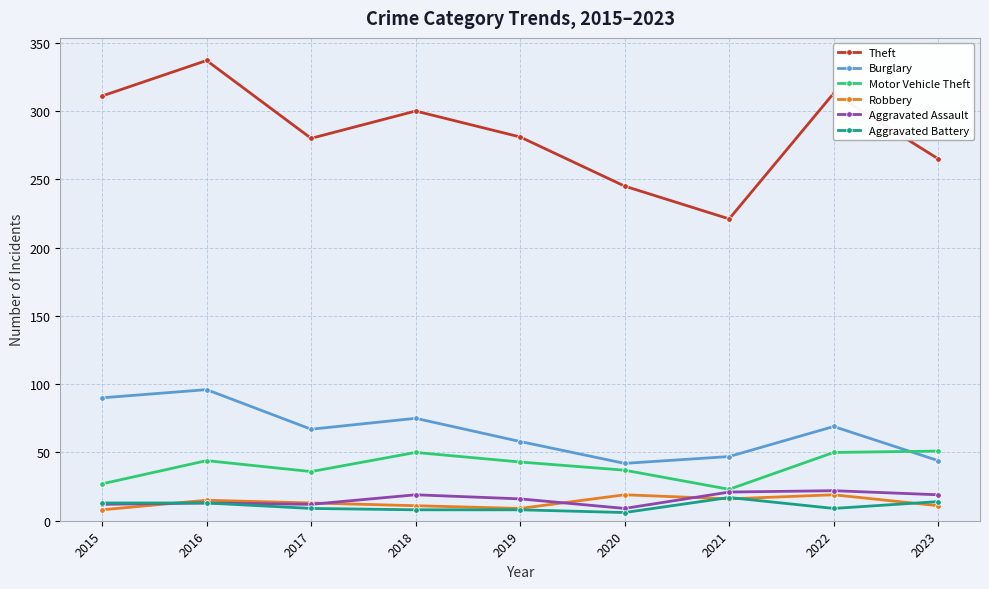

At which category does the chart reach its peak across all series?

2016